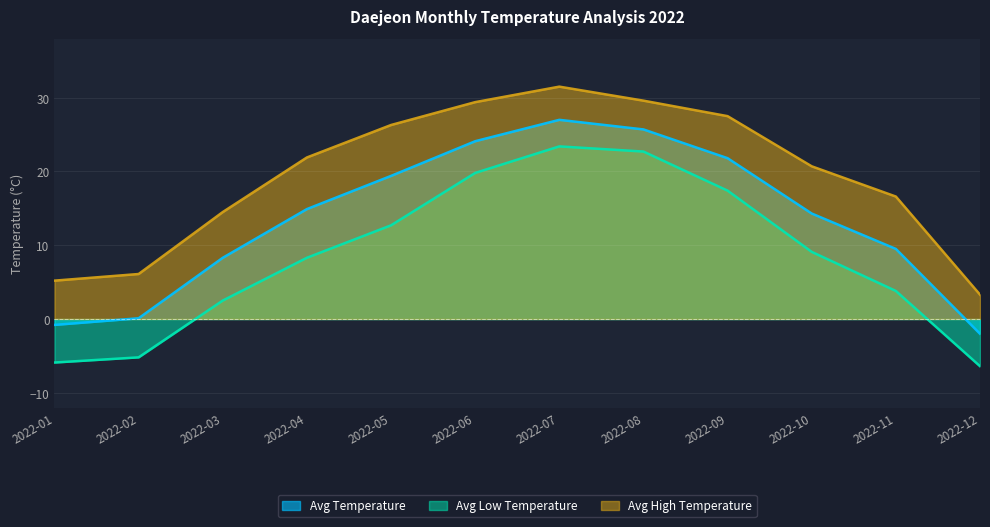

What is the highest value of the Avg High Temperature series?

31.5